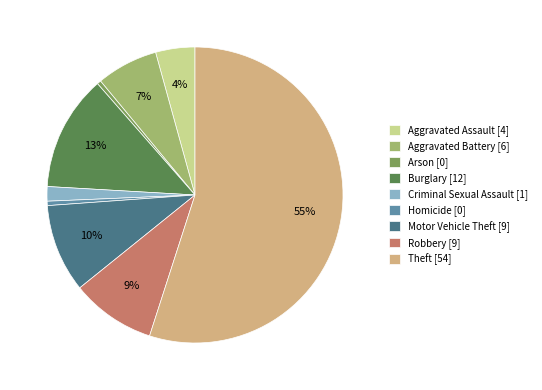

Is it true that Criminal Sexual Assault is 2% of the pie?

True